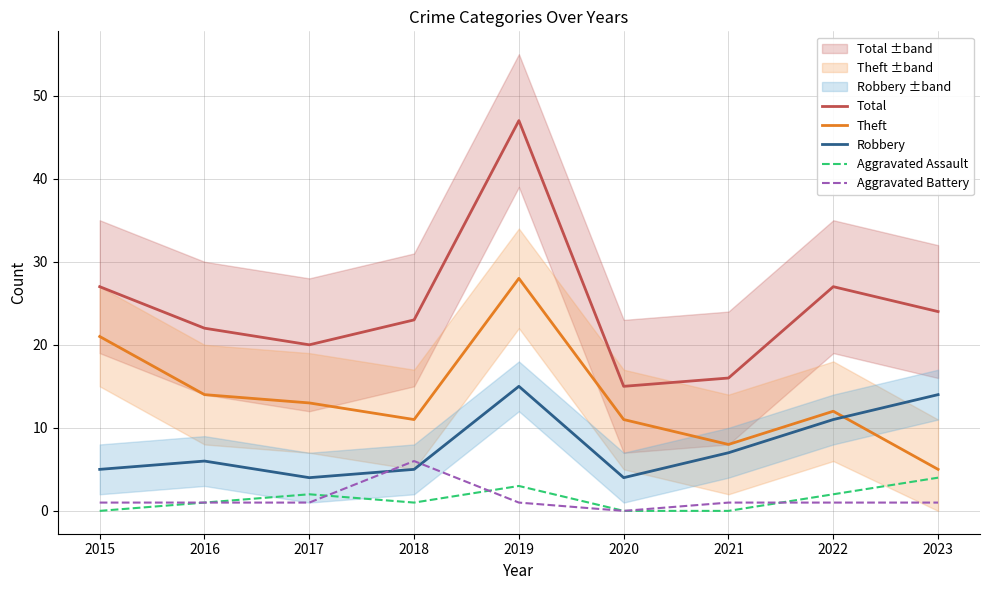

True or false: Theft and Aggravated Assault intersect in this chart.

False